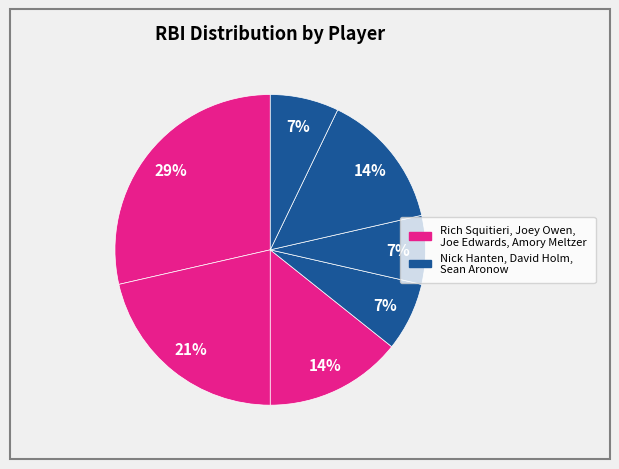

How many slices are in this pie chart?

7